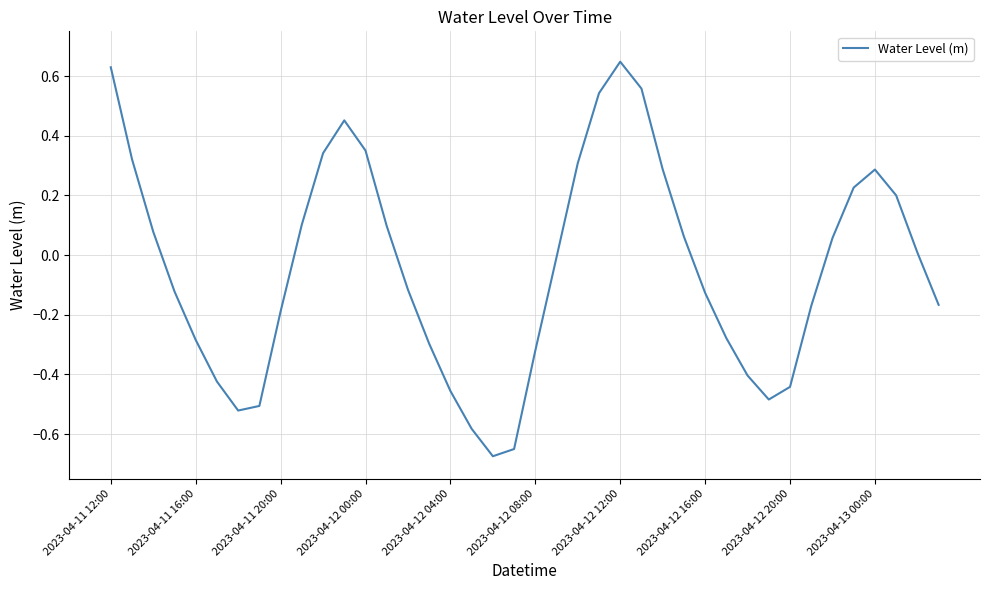

True or false: there are more than 1 points higher than both neighbors.

True